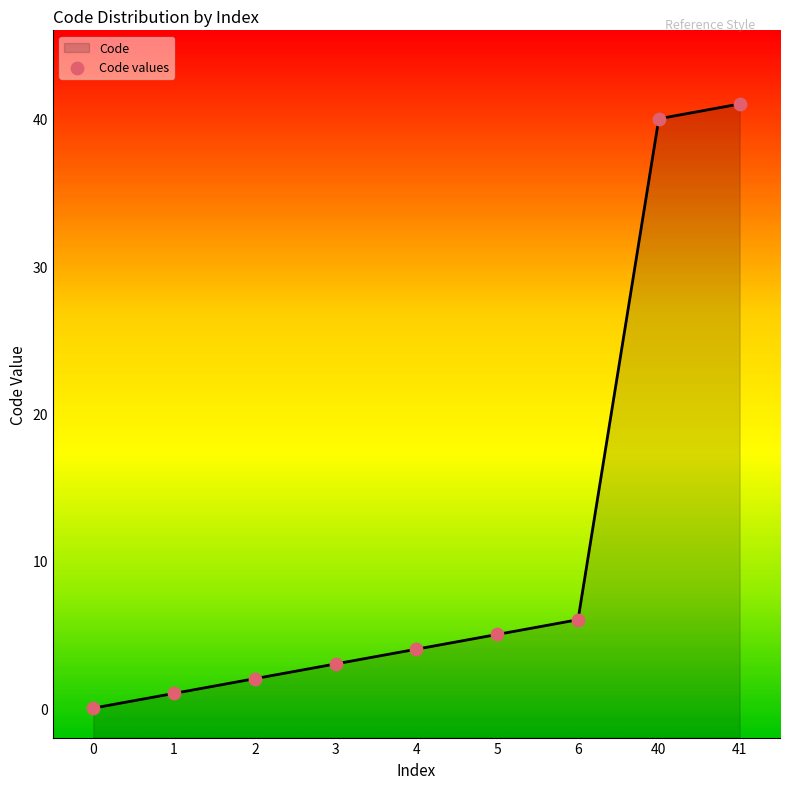

Between 4 and 1, which is larger?

4